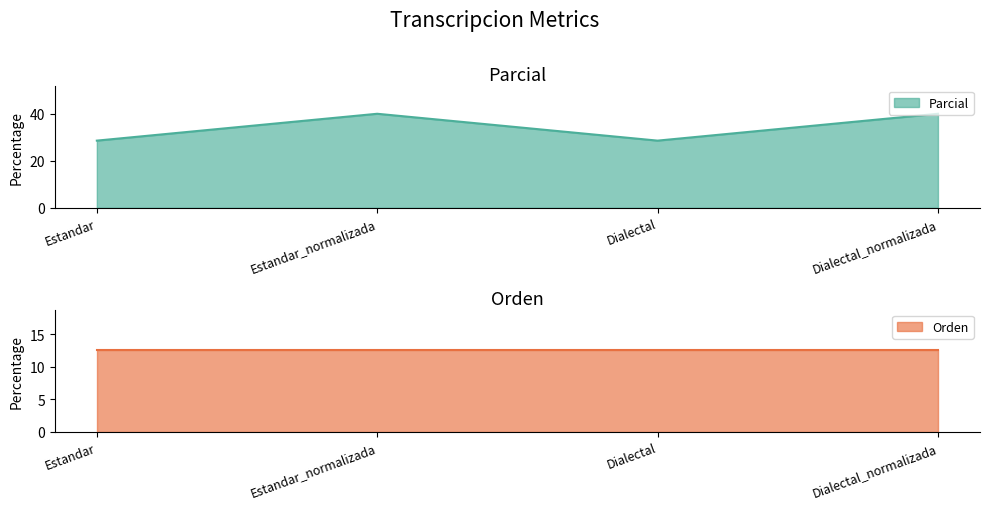

What position from the left is Estandar?

1